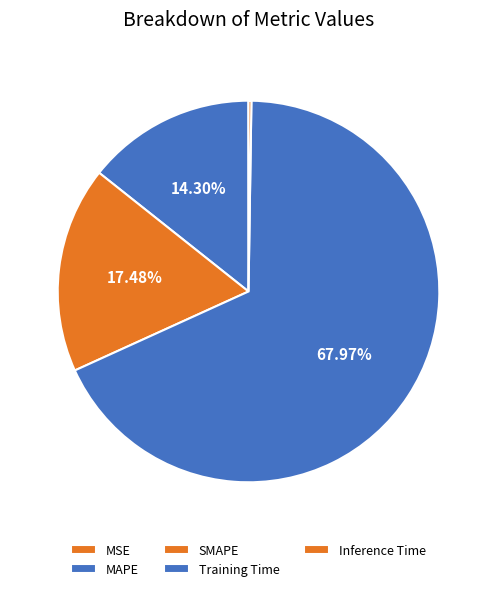

To the nearest percent, what is the combined percentage of MAPE and Inference Time?

15%